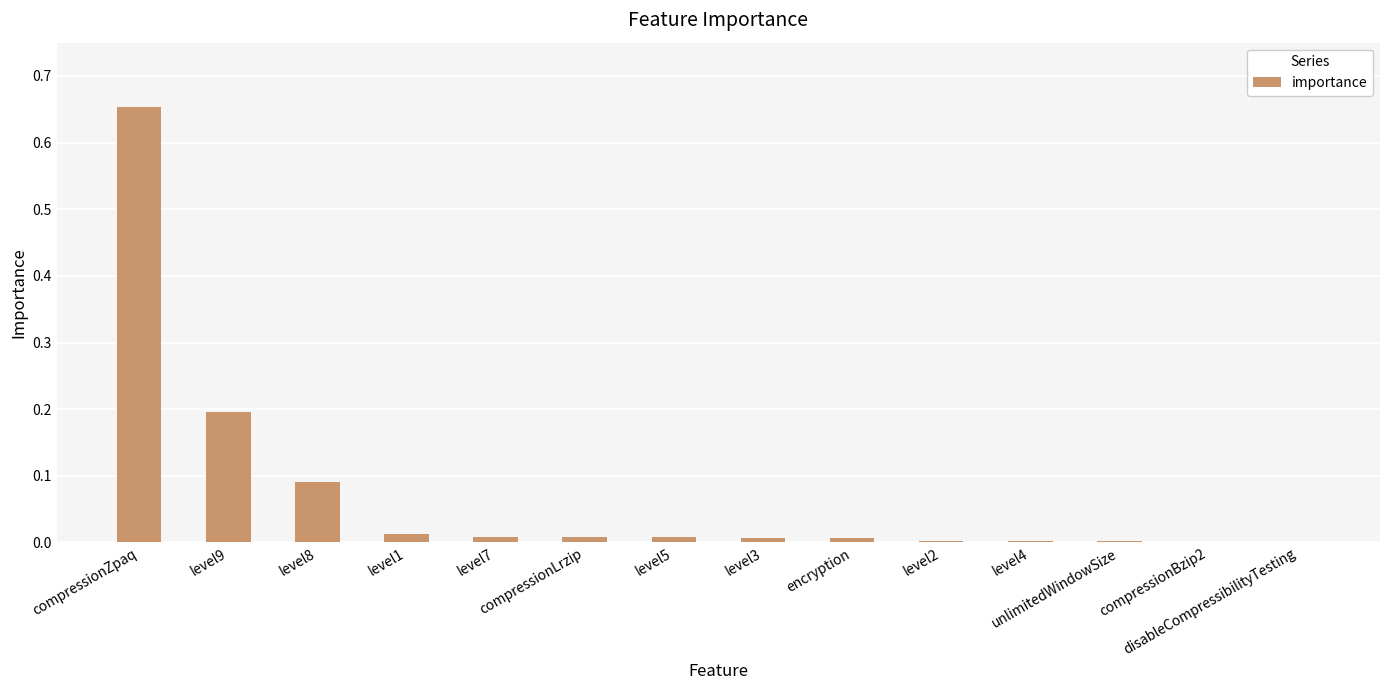

Count the number of categories in the chart.

14